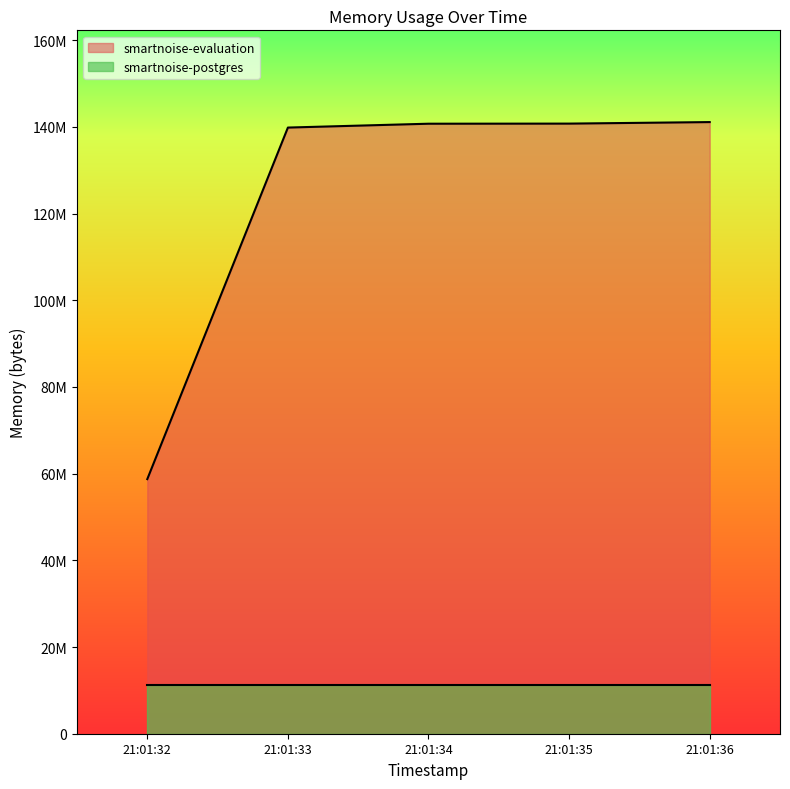

Reading left to right, extract all data points from this chart.

58744832	139853824	140742656	140767232	141119488